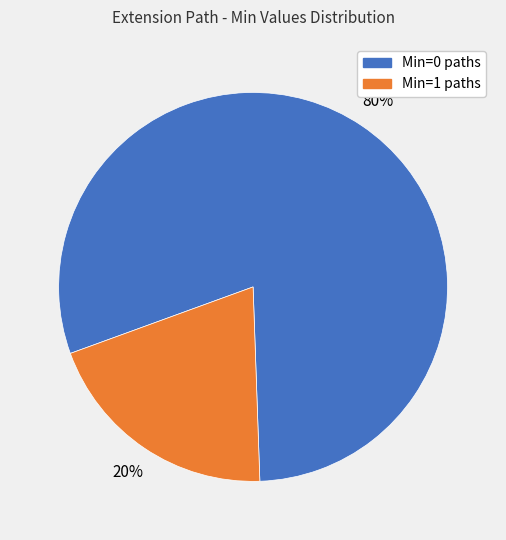

Which category has the smallest portion of the pie?

Min=1 paths